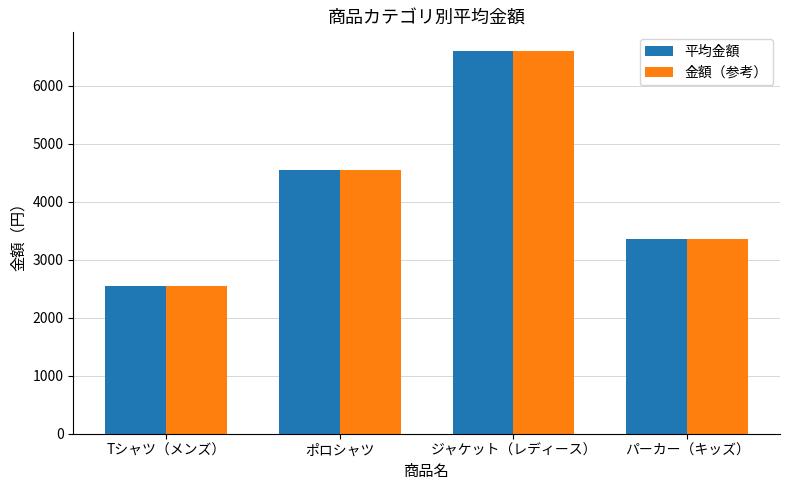

Does the chart contain stacked bars?

No